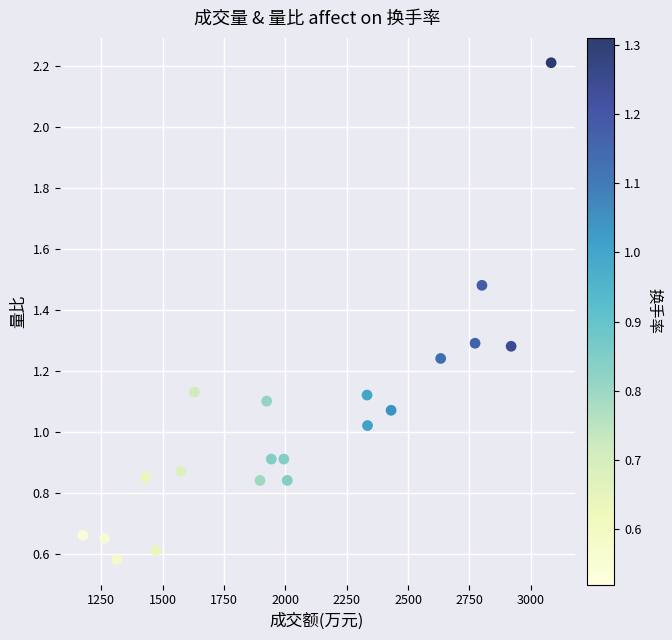

What is the range of X values (max minus min)?

1907.0